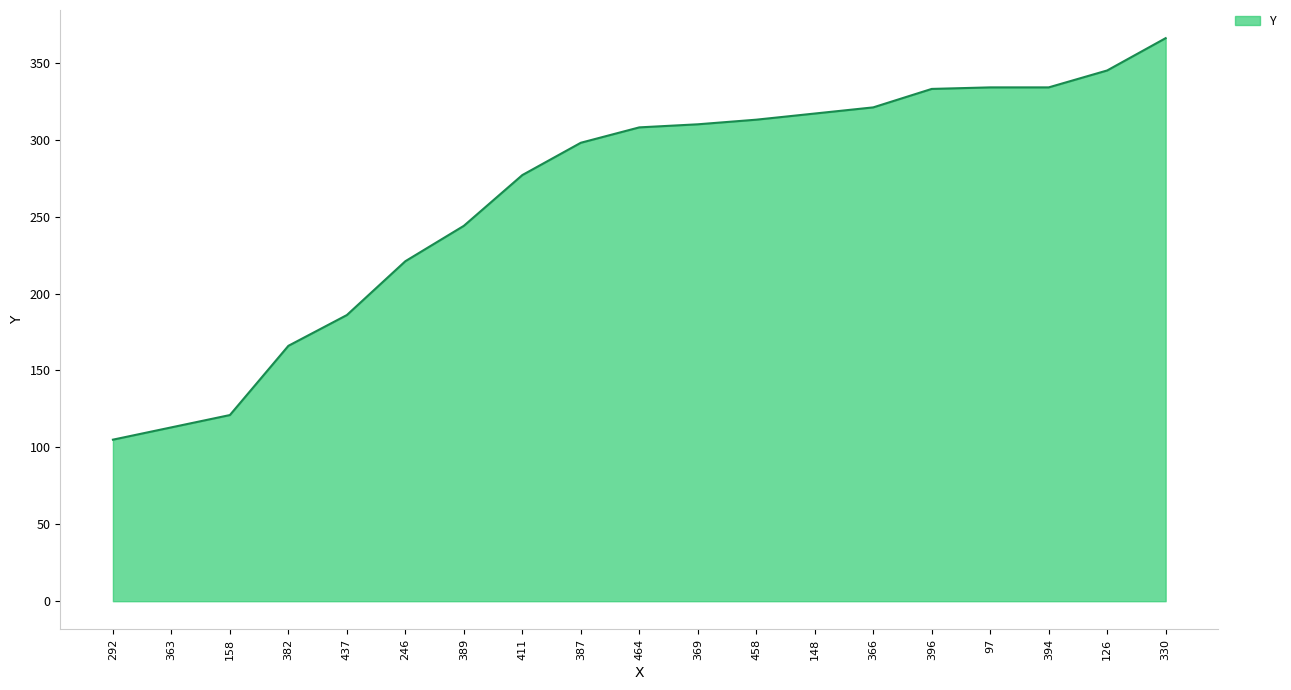

Does the chart have visible grid lines?

Yes